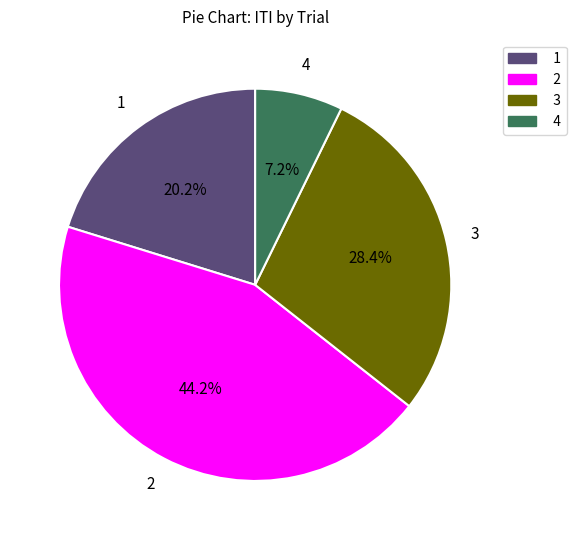

Does any single category account for the majority?

No